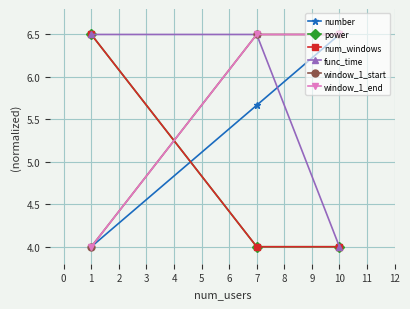

Count the number of data series in this chart.

6